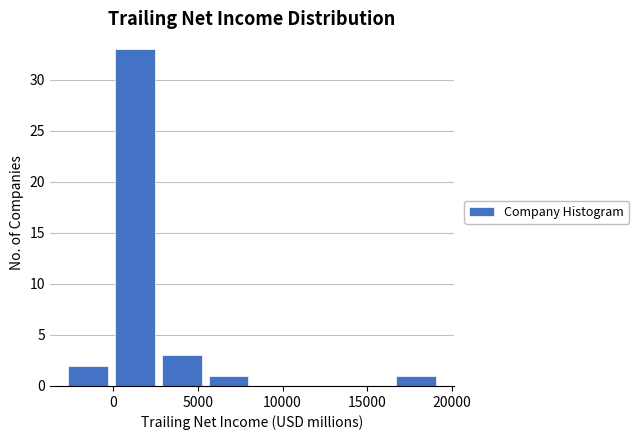

Reading left to right, transcribe this chart: for each bar, give the range it covers on the x-axis and its height. Neither the bar edges nor the heights are printed on the chart, so give them approximately, as read against the axes.

-3000 to 0: 2
0 to 2500: 33
2500 to 5500: 3
5500 to 8000: 1
8000 to 11000: 0
11000 to 13500: 0
13500 to 16500: 0
16500 to 19000: 1